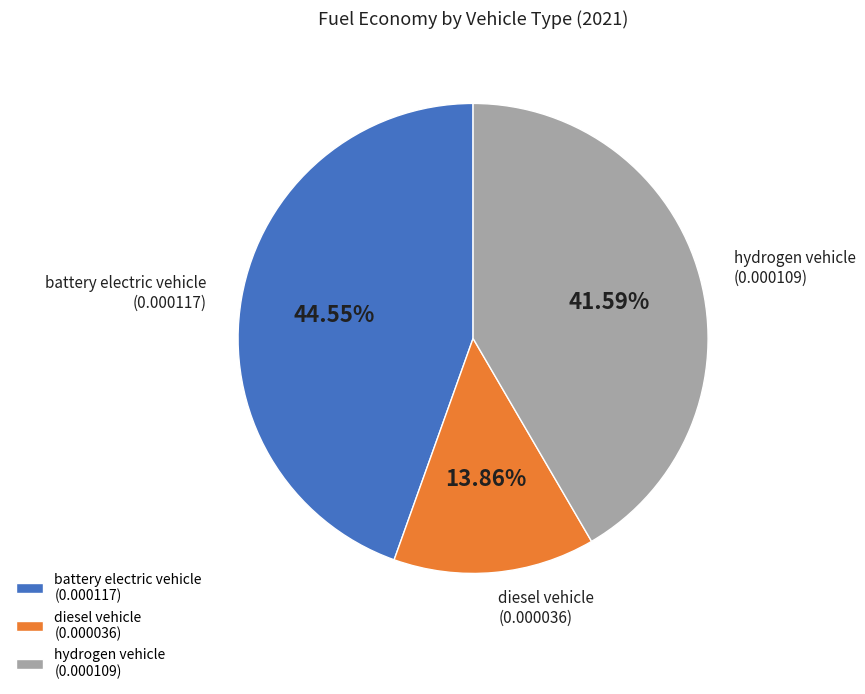

Which has a higher value, hydrogen vehicle (0.000109) or diesel vehicle (0.000036)?

hydrogen vehicle (0.000109)